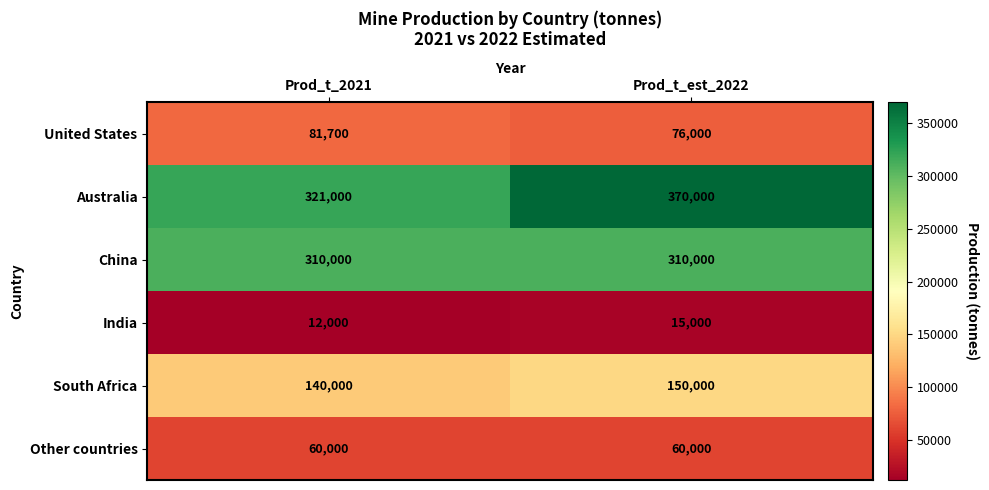

At which category does the chart reach its minimum across all series?

Prod_t_2021